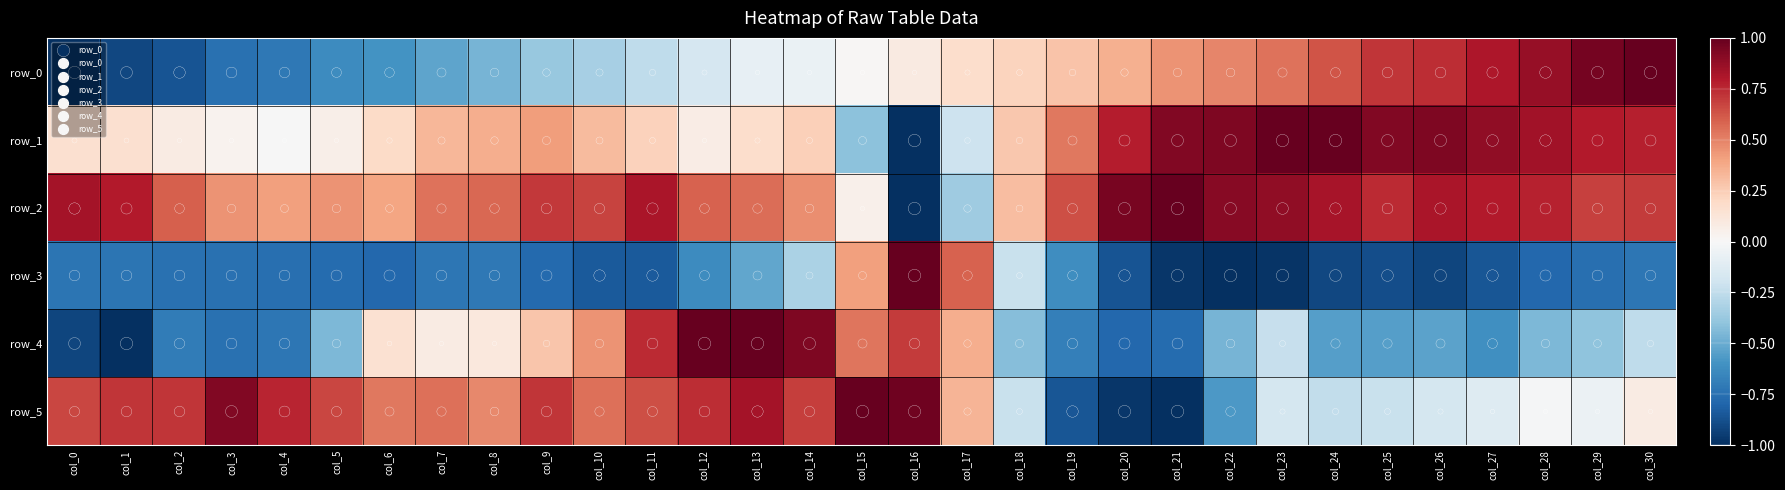

Which category has the highest value across all series?

col_30